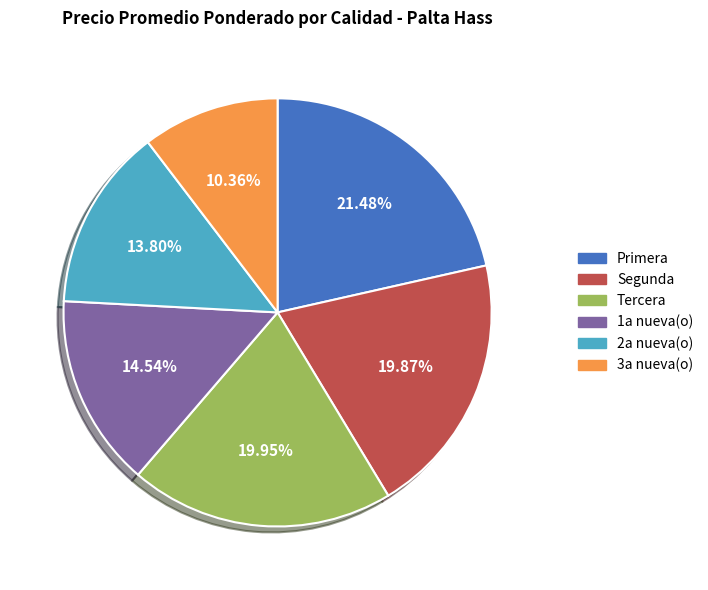

Which has a higher value, Segunda or Primera?

Primera